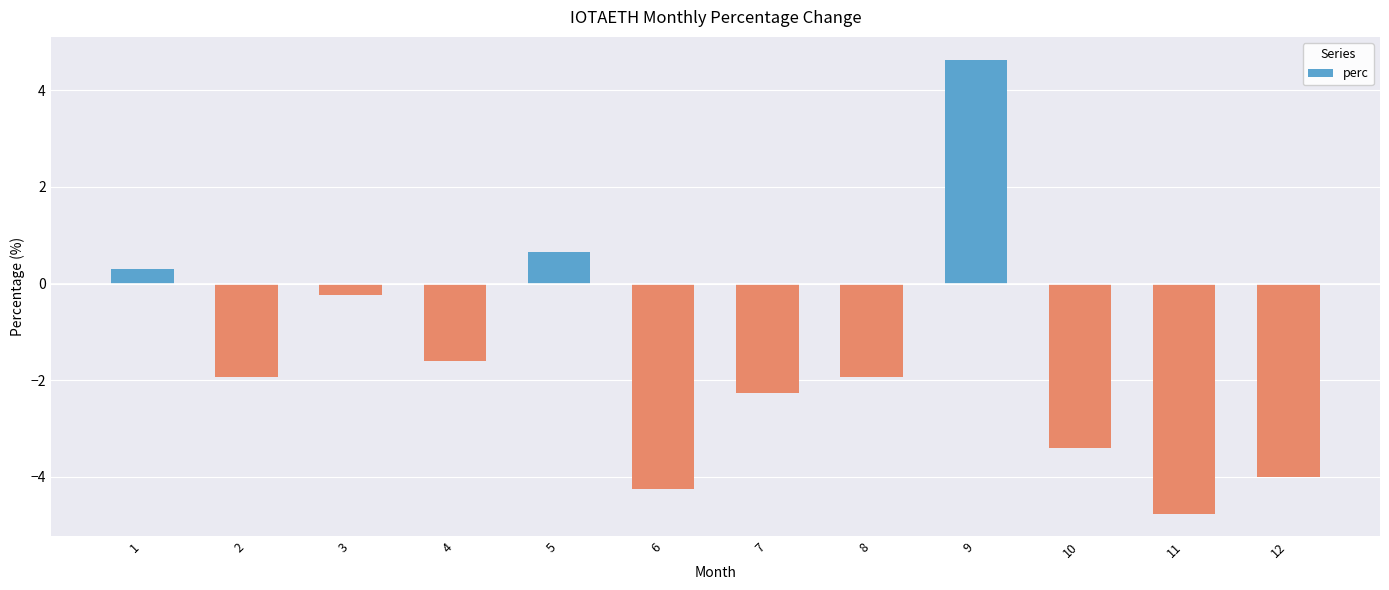

At which category does the chart reach its peak across all series?

9